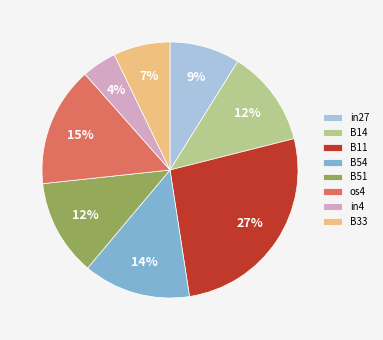

How many segments does this pie chart have?

8